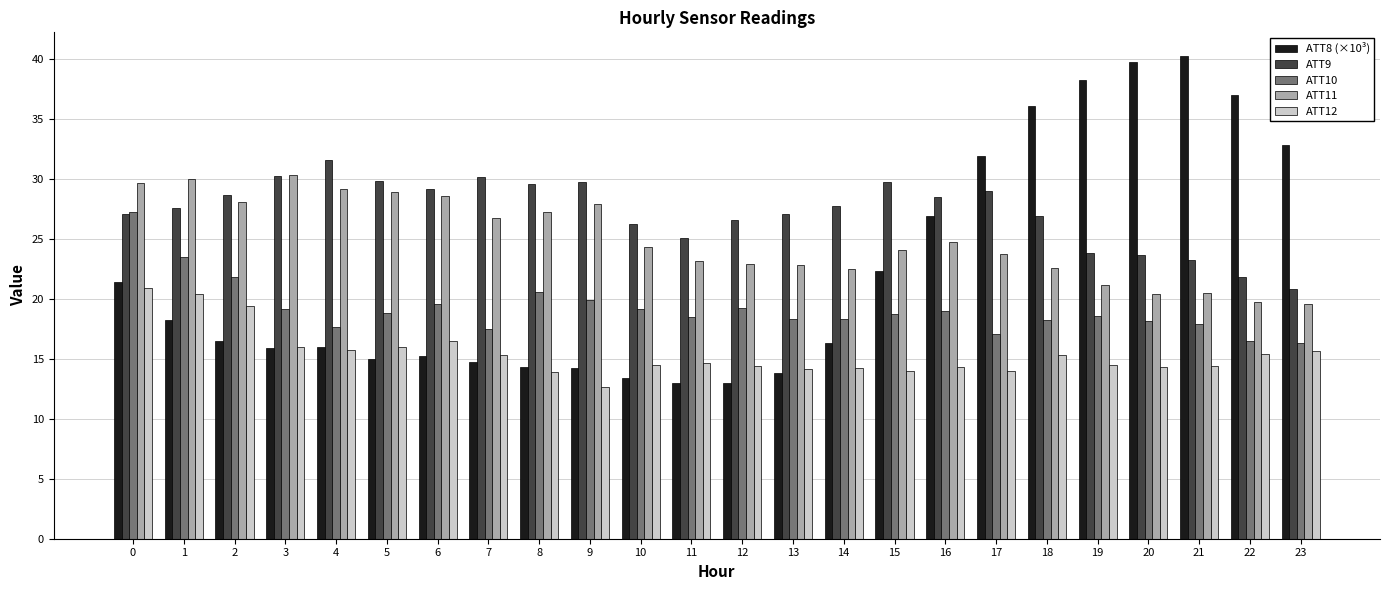

Which series has the largest total across all categories?

ATT9